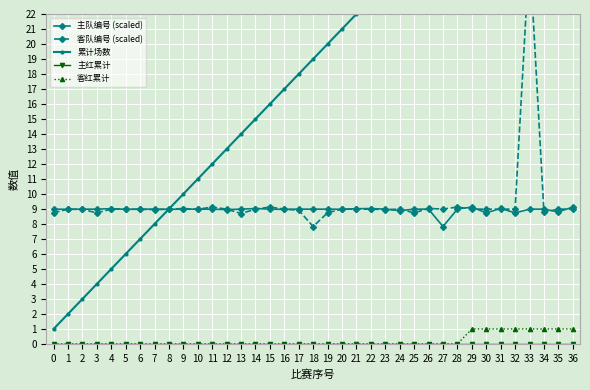

How many interior local peaks does the 主队编号 (scaled) series have?

5